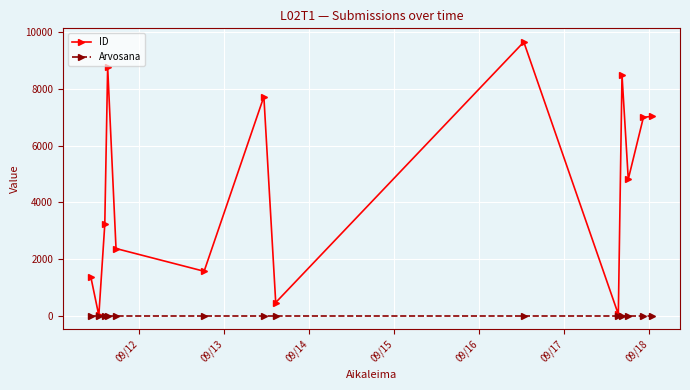

What is the highest value of the ID series?

9664